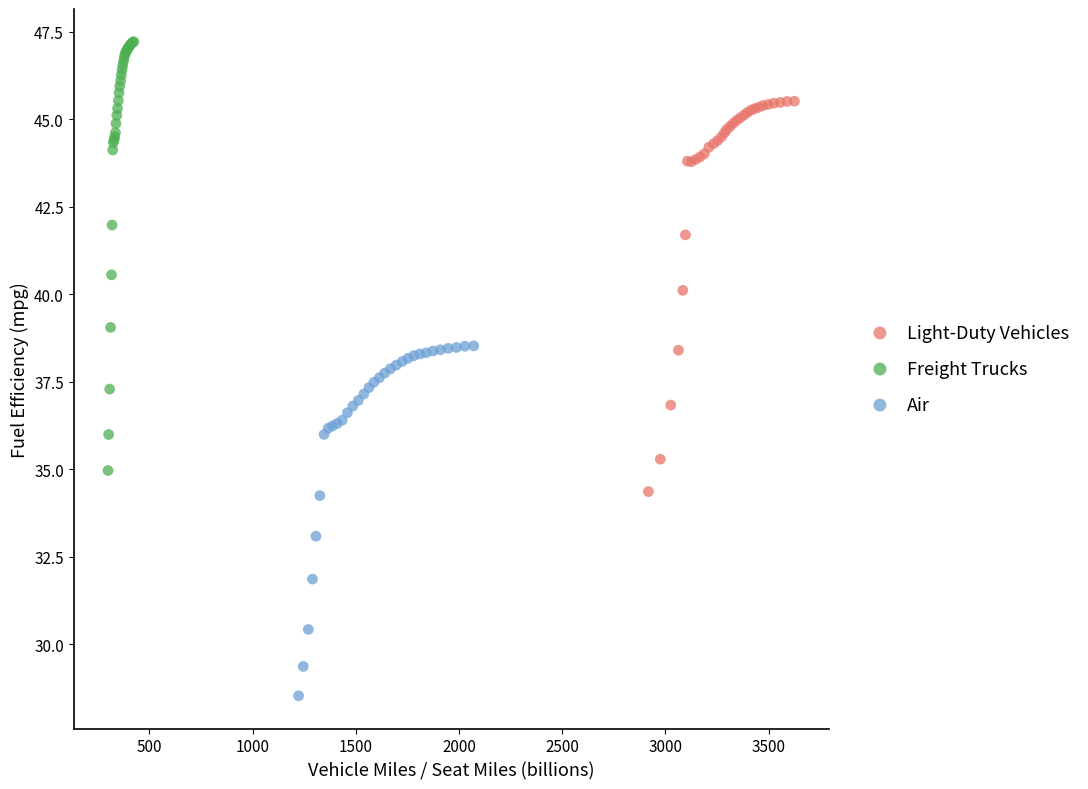

Which series contains the lowest Y value?

Air